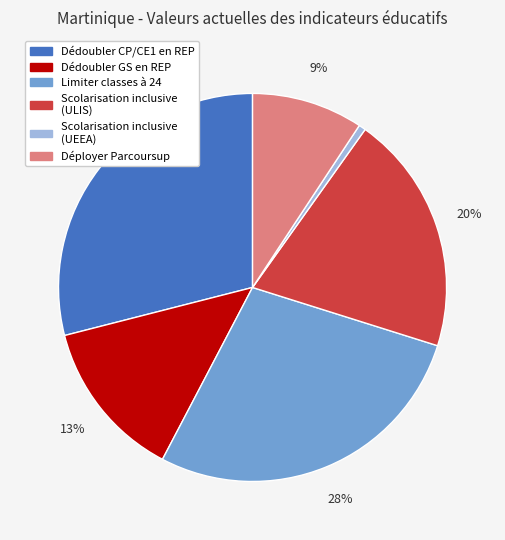

True or false: Déployer Parcoursup accounts for 24% of the total.

False